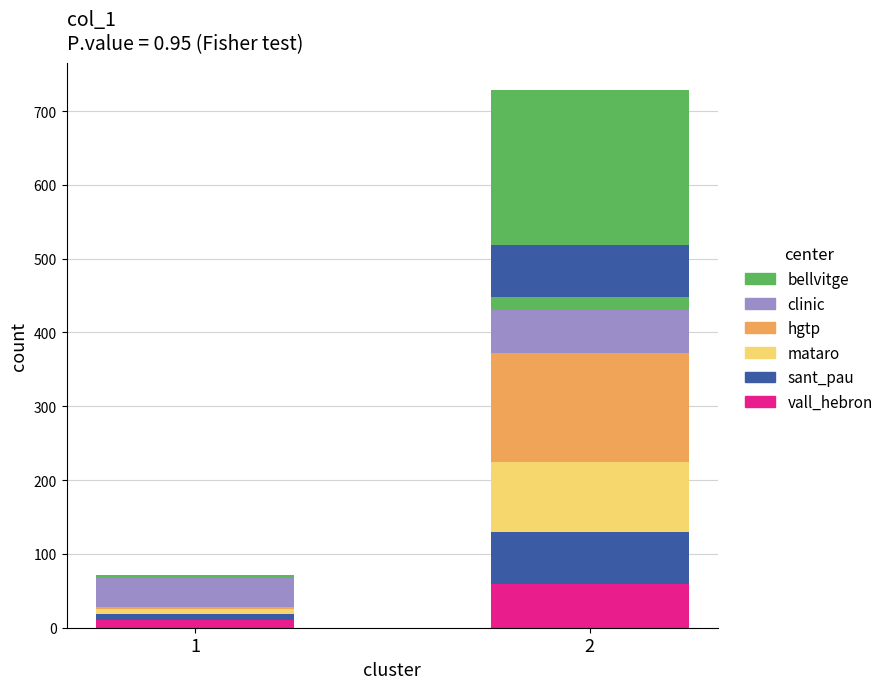

How many data points in clinic are above 58?

1